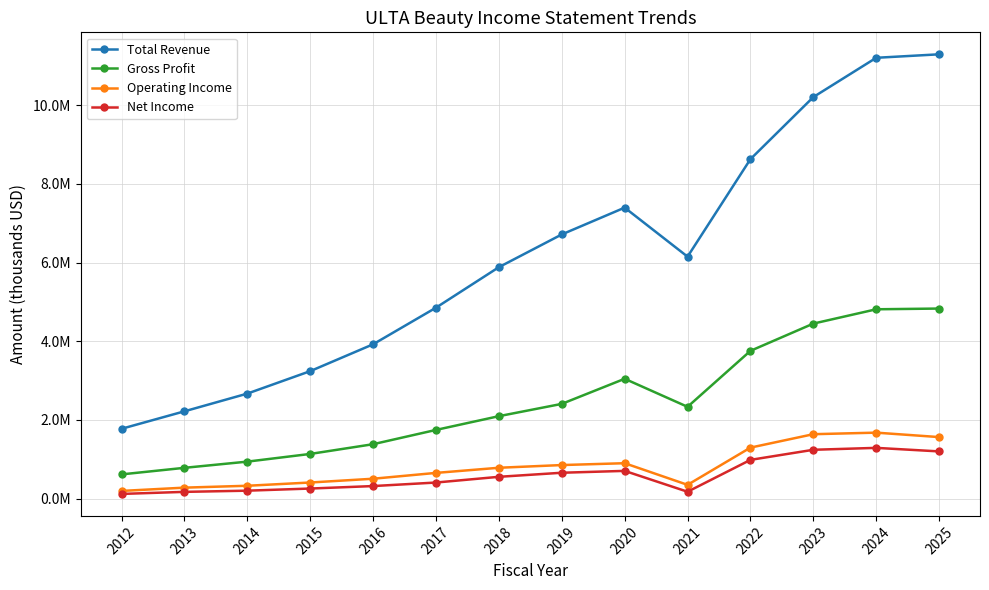

Which series has the largest total across all categories?

Total Revenue